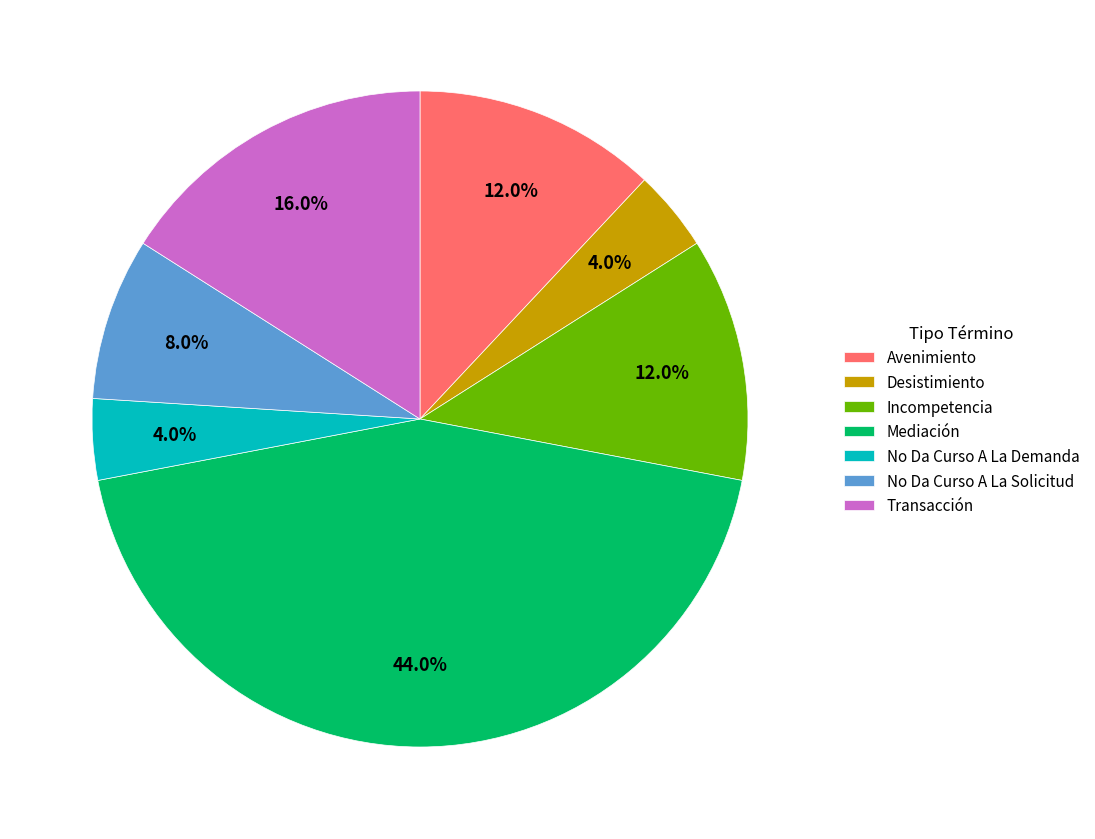

To the nearest percent, what is the difference between the largest and smallest slice percentages?

40%